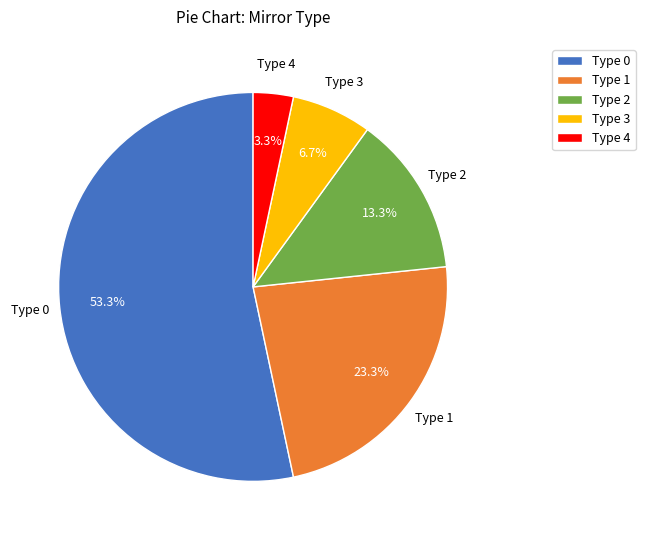

Approximately how many times larger is the value at Type 3 compared to Type 1?

0.3